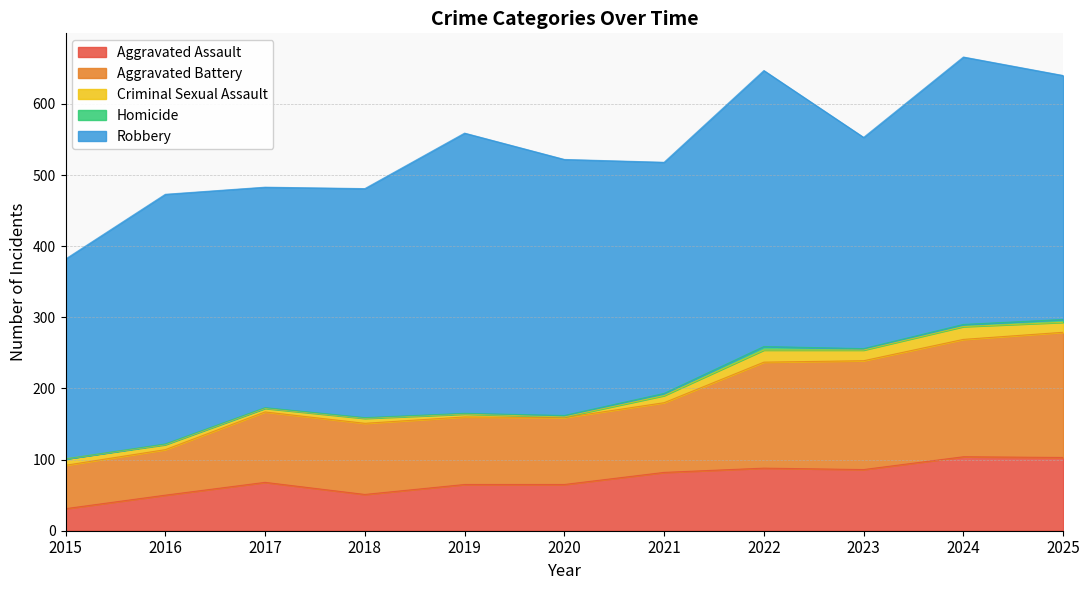

Where is Homicide nearest to the value 2?

2020